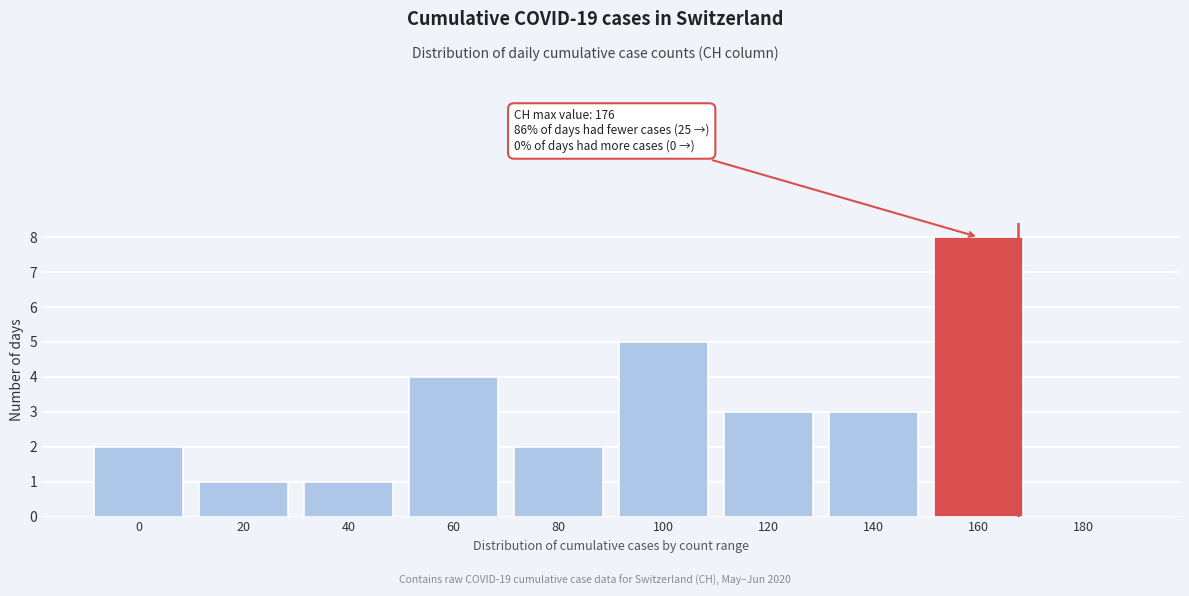

Reading left to right, list all the values displayed in this chart.

0=2	20=1	40=1	60=4	80=2	100=5	120=3	140=3	160=8	180=0